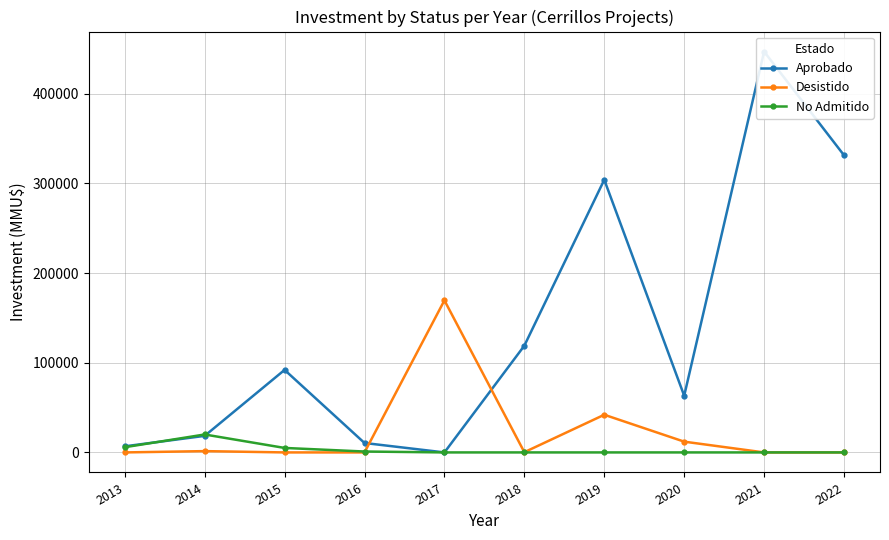

Which series has the largest total across all categories?

Aprobado